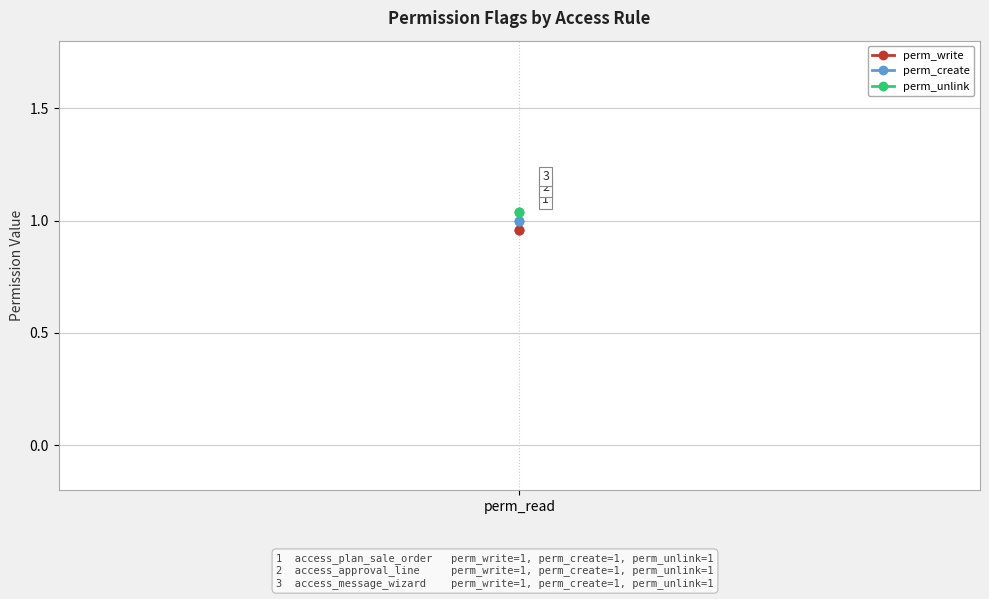

Does the chart have visible grid lines?

Yes